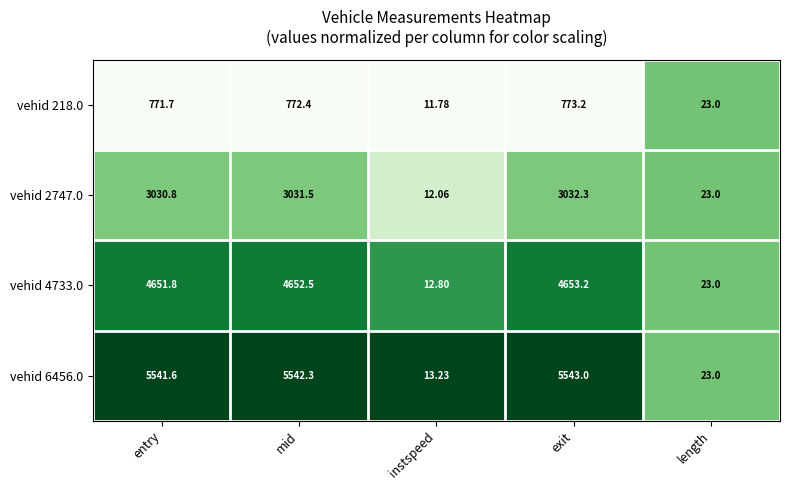

Rank the categories by vehid 6456.0 value from highest to lowest.

exit, mid, entry, length, instspeed